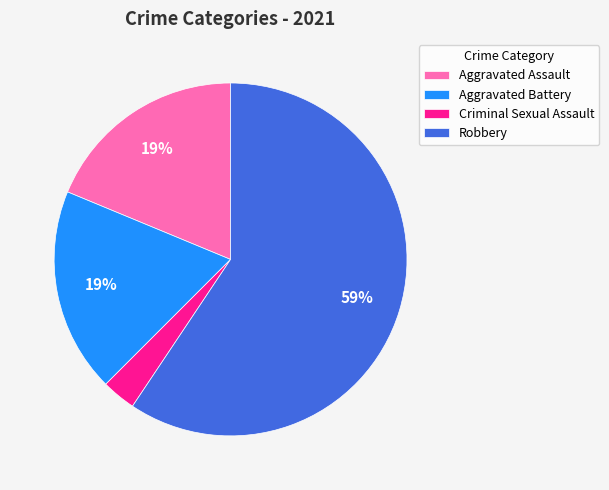

To the nearest percent, what is the difference between the largest and smallest slice percentages?

56%